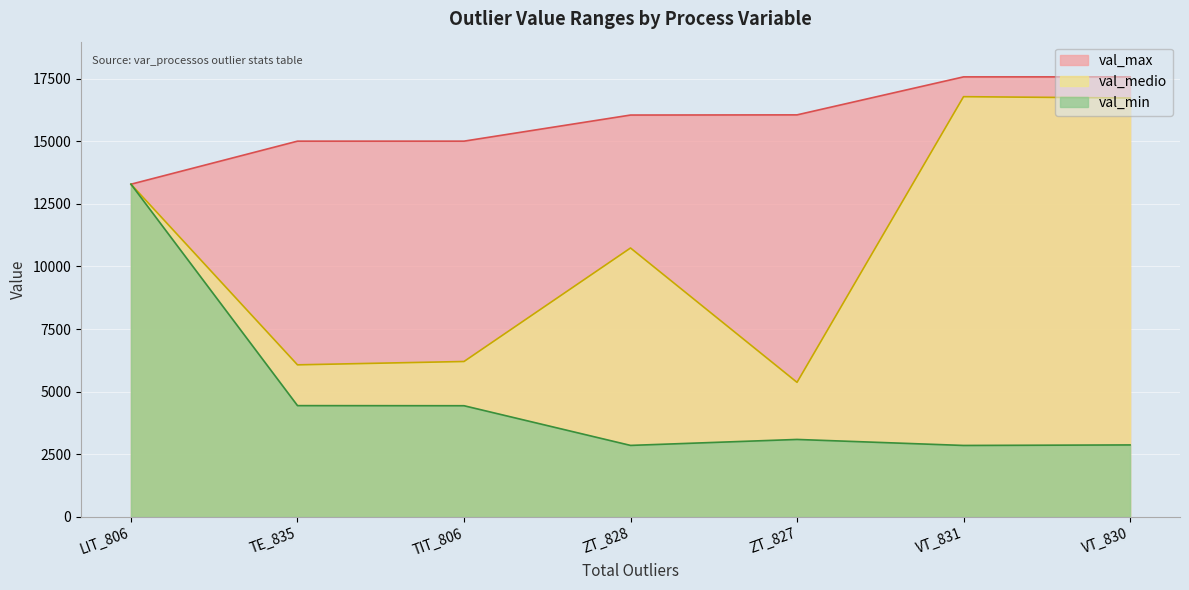

How many series are shown in this chart?

3